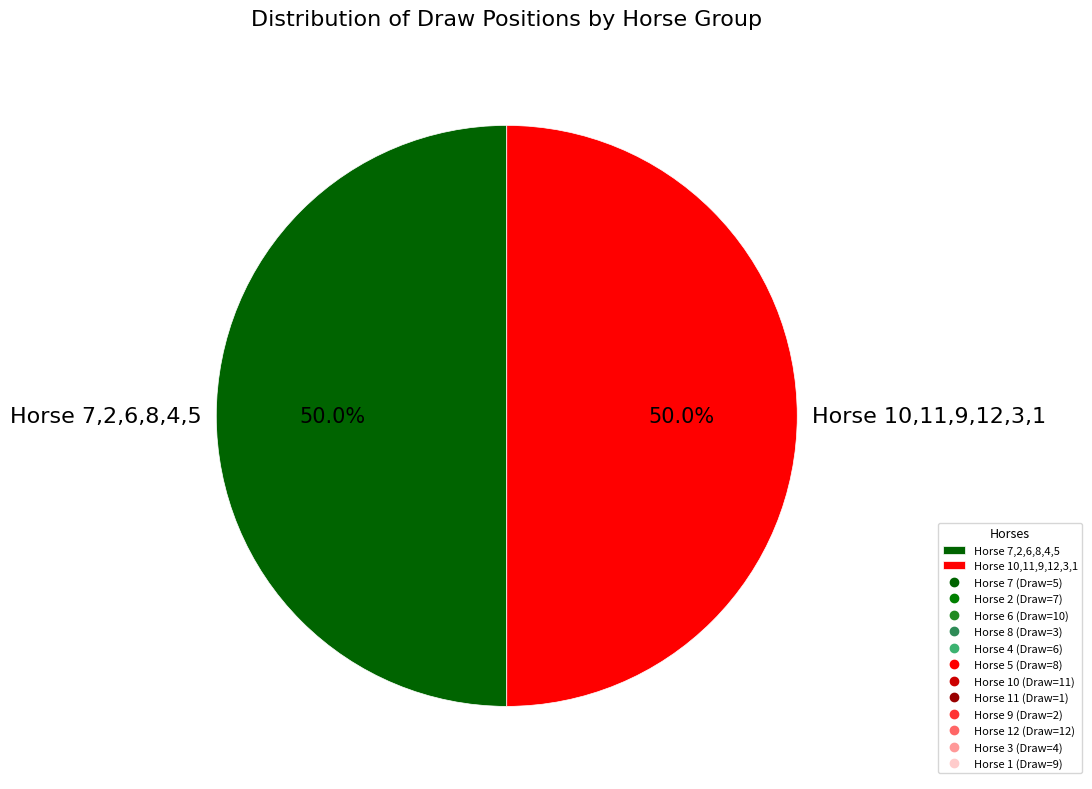

Combined, what portion of the pie is Horse 10,11,9,12,3,1 and Horse 7,2,6,8,4,5?

100.0%